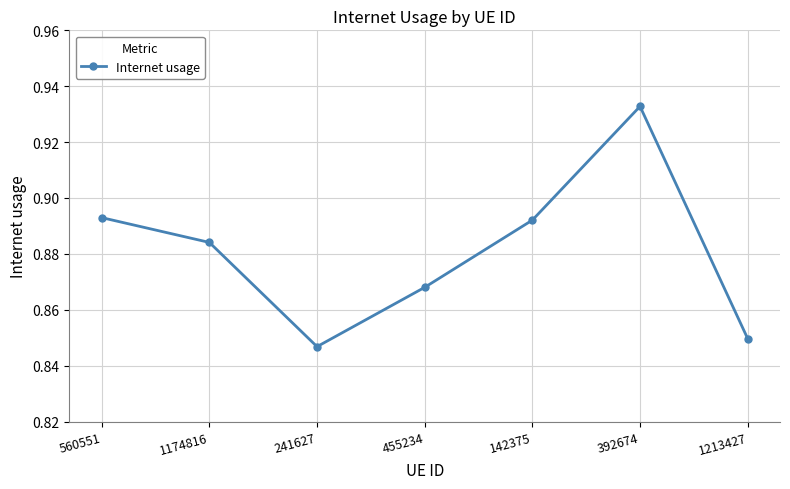

Count the values in the range 0 to 1.

7